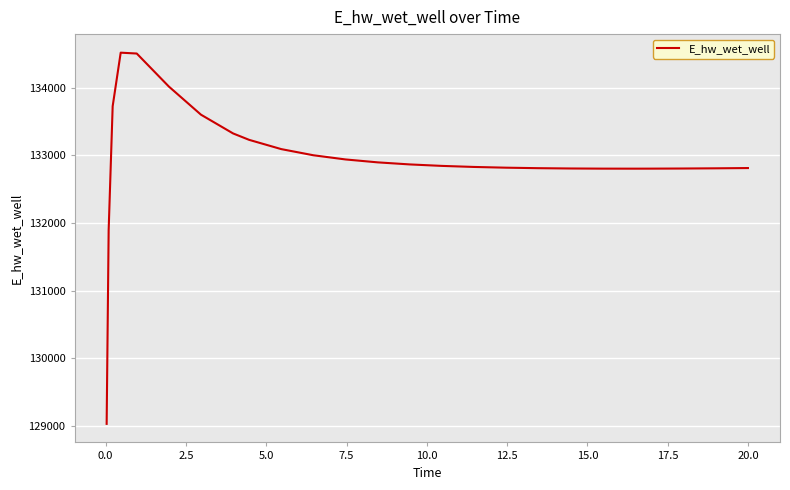

What is the greatest value displayed?

134518.4